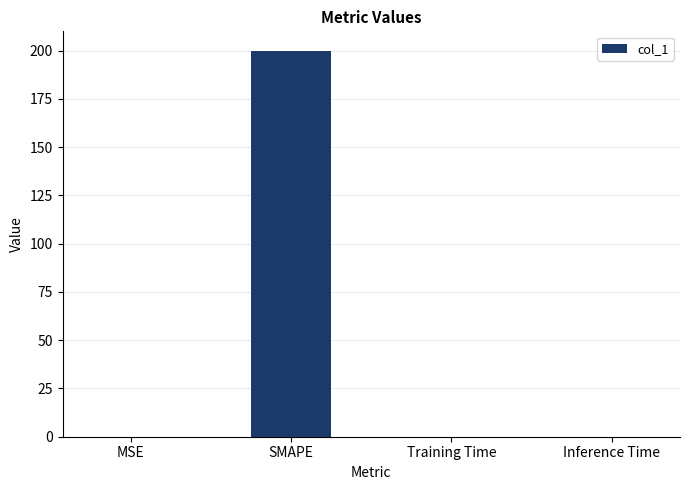

True or false: the data shows 0.0 at MSE.

True